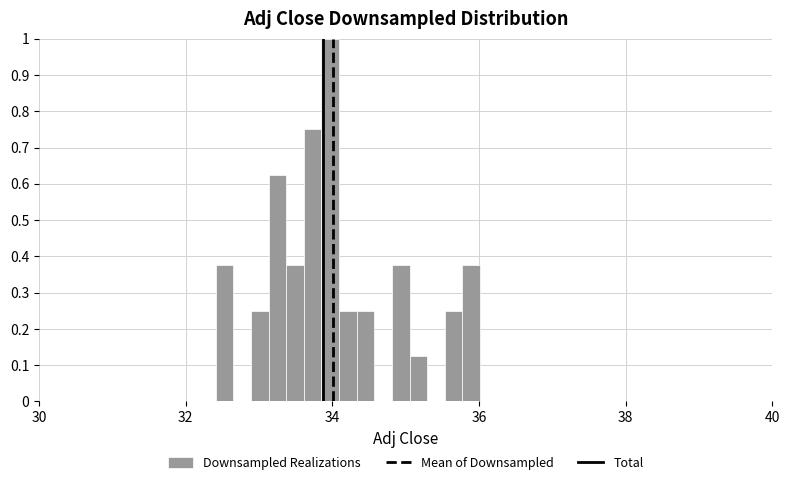

Around what value on the x-axis is the tallest bar? Give the approximate position of its centre, as read against the axis.

34.0